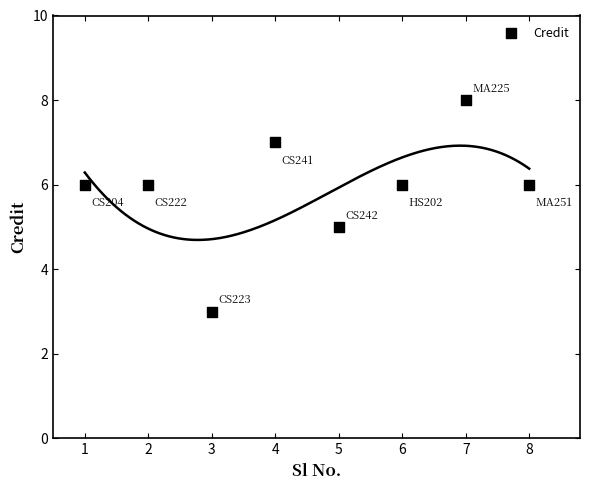

What is the range of Y values (max minus min)?

5